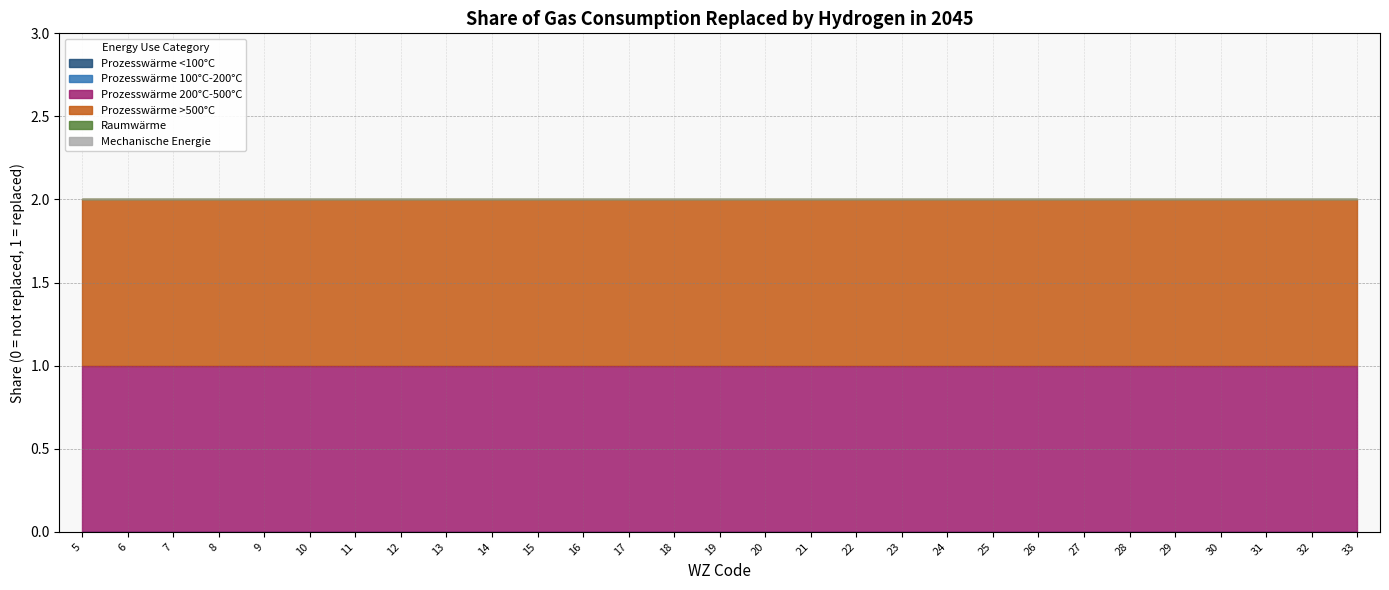

Which category has the lowest value in the Prozesswärme 100°C-200°C series?

5